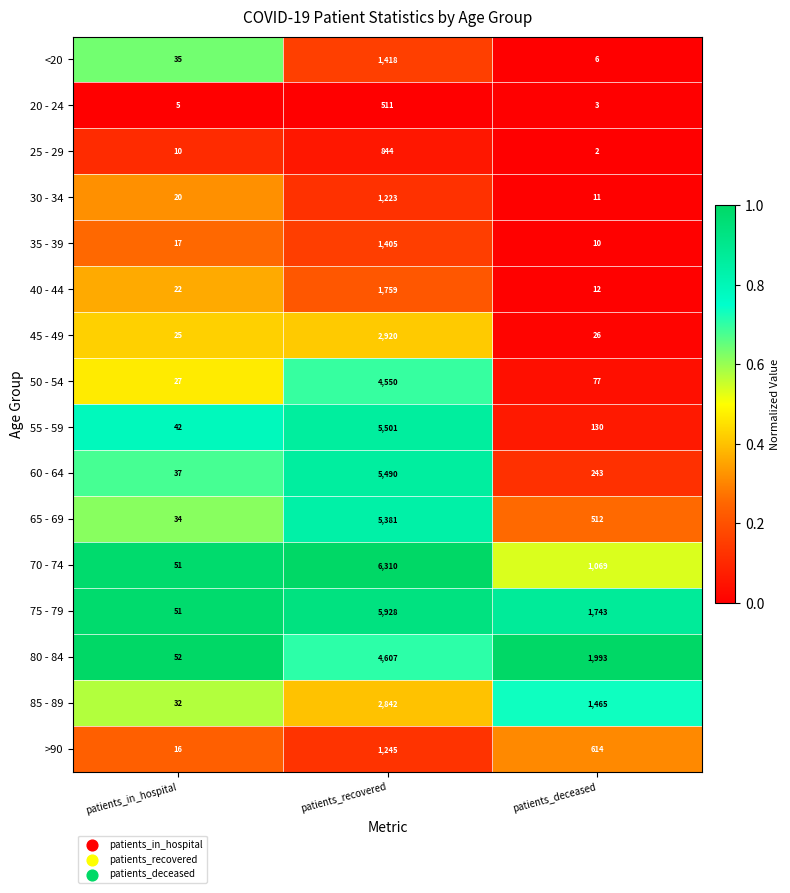

What is the total value across all series at patients_recovered?

51934